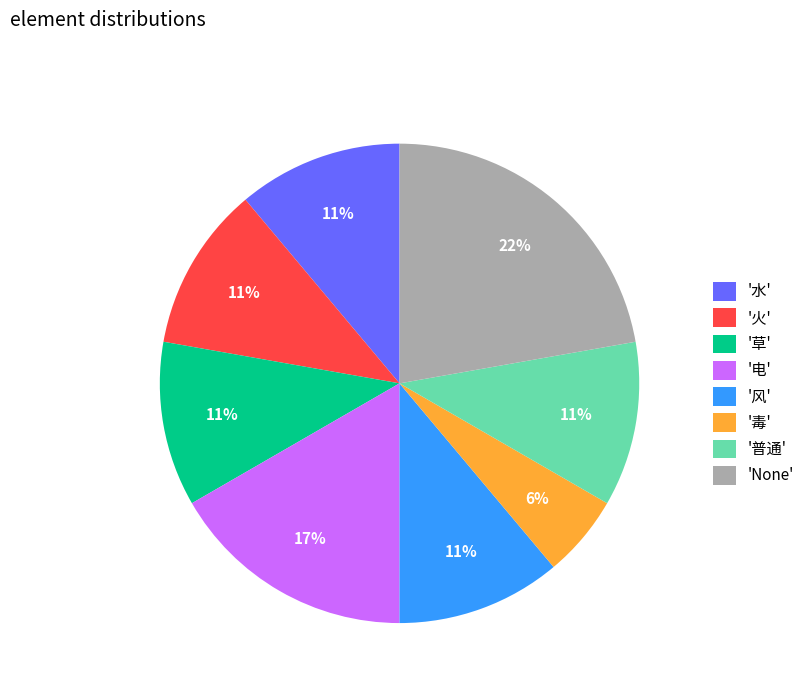

What is the largest slice in the pie chart?

'None'